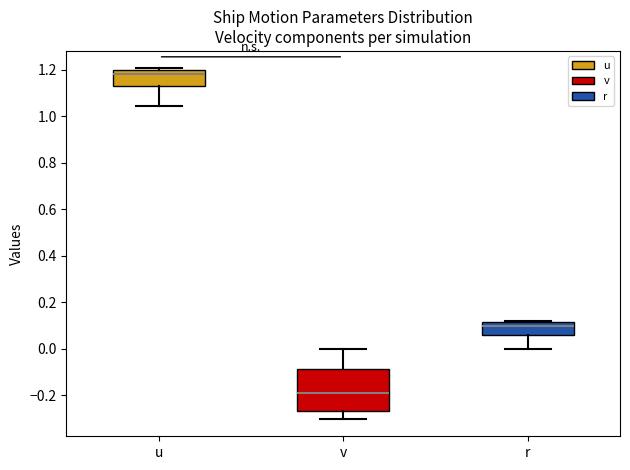

Which box has the lowest median line?

v